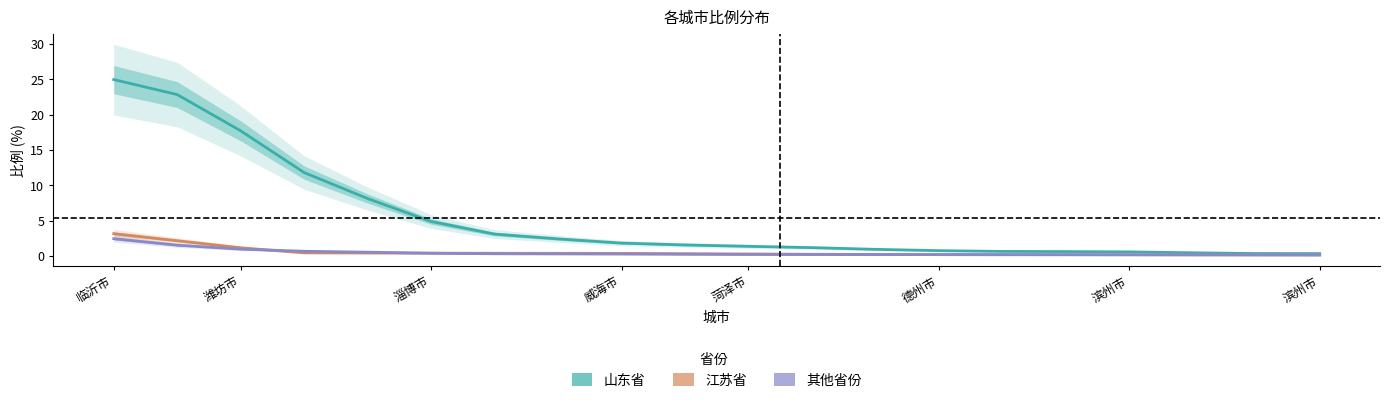

Is the value of 江苏省 at 威海市 greater than the value of 山东省 at 潍坊市?

No